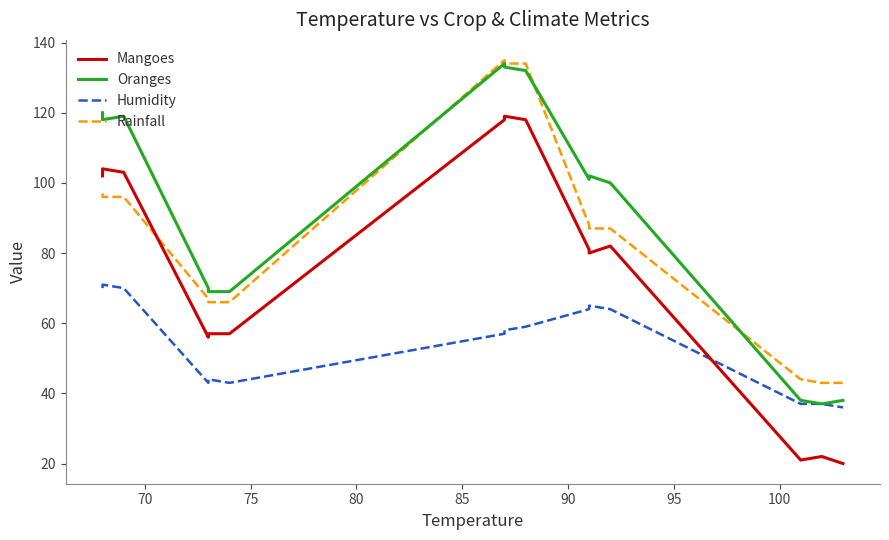

Reading left to right, what are all the values shown in this chart?

Mangoes: 102	104	103	56	57	57	118	119	118	81	80	82	21	22	20
Oranges: 120	118	119	70	69	69	134	133	132	101	102	100	38	37	38
Humidity: 70	71	70	43	44	43	57	58	59	64	65	64	37	37	36
Rainfall: 97	96	96	67	66	66	135	134	134	88	87	87	44	43	43